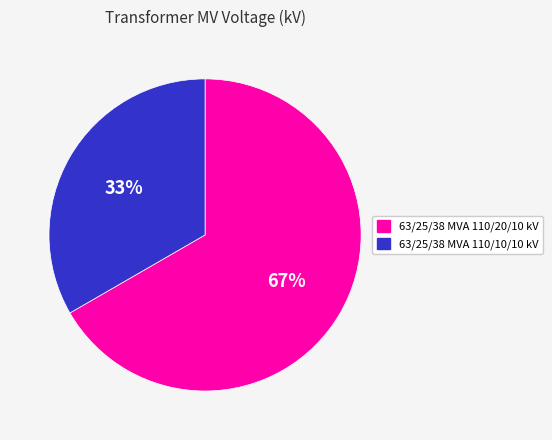

Which category has the smallest portion of the pie?

63/25/38 MVA 110/10/10 kV